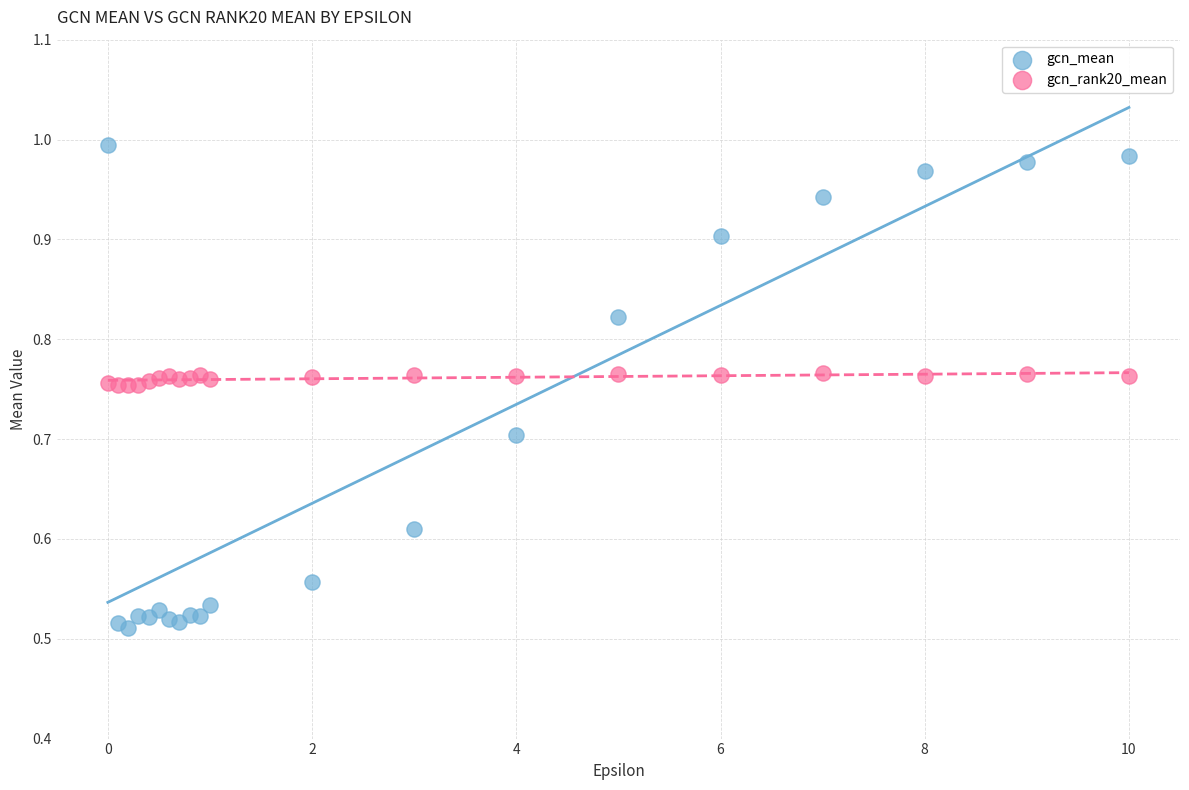

Which series contains the lowest Y value?

gcn_mean